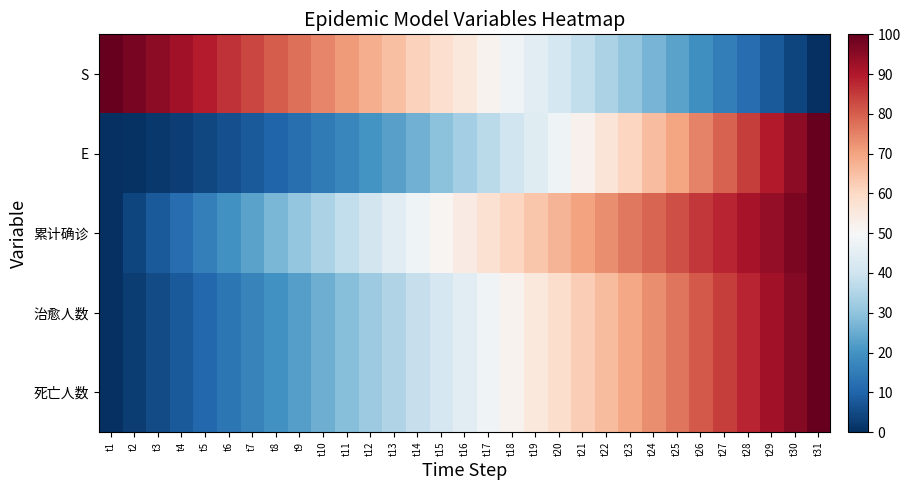

Reading right to left, extract all data points from this chart.

S: t31=0.0	t30=4.0	t29=7.9	t28=11.8	t27=15.6	t26=19.4	t25=23.2	t24=26.9	t23=30.6	t22=34.2	t21=37.8	t20=41.3	t19=44.8	t18=48.3	t17=51.7	t16=55.1	t15=58.4	t14=61.7	t13=65.0	t12=68.1	t11=71.3	t10=74.4	t9=77.4	t8=80.4	t7=83.4	t6=86.3	t5=89.1	t4=91.9	t3=94.7	t2=97.4	t1=100.0
E: t31=100.0	t30=94.7	t29=89.5	t28=84.4	t27=79.5	t26=74.6	t25=69.9	t24=65.2	t23=60.7	t22=56.4	t21=52.1	t20=48.0	t19=44.0	t18=40.1	t17=36.4	t16=32.8	t15=29.4	t14=26.1	t13=23.0	t12=20.1	t11=17.3	t10=14.7	t9=12.3	t8=10.0	t7=8.0	t6=6.1	t5=4.4	t4=3.0	t3=1.8	t2=0.8	t1=0.0
累计确诊: t31=100.0	t30=97.1	t29=94.1	t28=91.2	t27=88.2	t26=85.2	t25=82.2	t24=79.2	t23=76.2	t22=73.2	t21=70.1	t20=67.0	t19=63.8	t18=60.7	t17=57.5	t16=54.3	t15=51.0	t14=47.7	t13=44.4	t12=41.0	t11=37.6	t10=34.1	t9=30.6	t8=27.0	t7=23.3	t6=19.6	t5=15.8	t4=12.0	t3=8.1	t2=4.1	t1=0.0
治愈人数: t31=100.0	t30=96.0	t29=92.1	t28=88.2	t27=84.4	t26=80.6	t25=76.8	t24=73.1	t23=69.4	t22=65.8	t21=62.2	t20=58.7	t19=55.2	t18=51.7	t17=48.3	t16=44.9	t15=41.6	t14=38.3	t13=35.0	t12=31.9	t11=28.7	t10=25.6	t9=22.6	t8=19.6	t7=16.6	t6=13.7	t5=10.9	t4=8.1	t3=5.3	t2=2.6	t1=0.0
死亡人数: t31=100.0	t30=96.0	t29=92.1	t28=88.2	t27=84.4	t26=80.6	t25=76.8	t24=73.1	t23=69.4	t22=65.8	t21=62.2	t20=58.7	t19=55.2	t18=51.7	t17=48.3	t16=44.9	t15=41.6	t14=38.3	t13=35.0	t12=31.9	t11=28.7	t10=25.6	t9=22.6	t8=19.6	t7=16.6	t6=13.7	t5=10.9	t4=8.1	t3=5.3	t2=2.6	t1=0.0